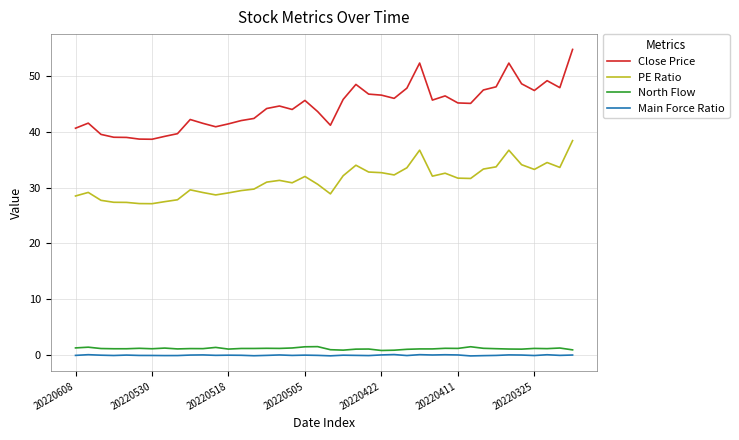

Which series has the largest total across all categories?

Close Price